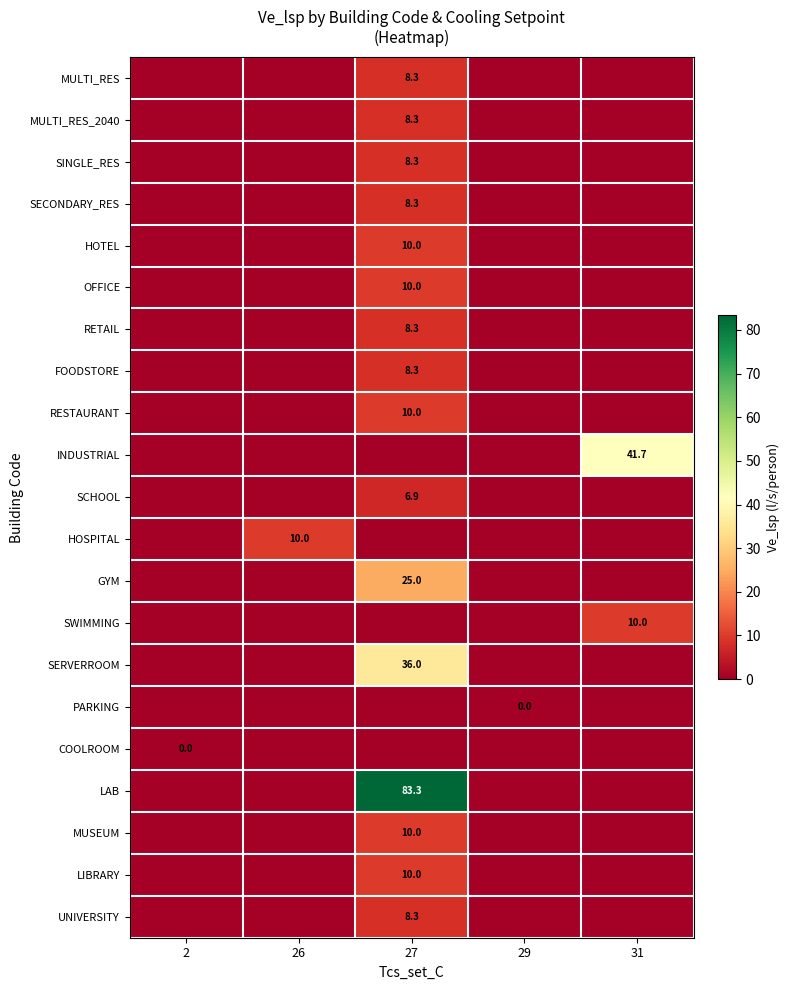

How many distinct data groups are displayed?

21